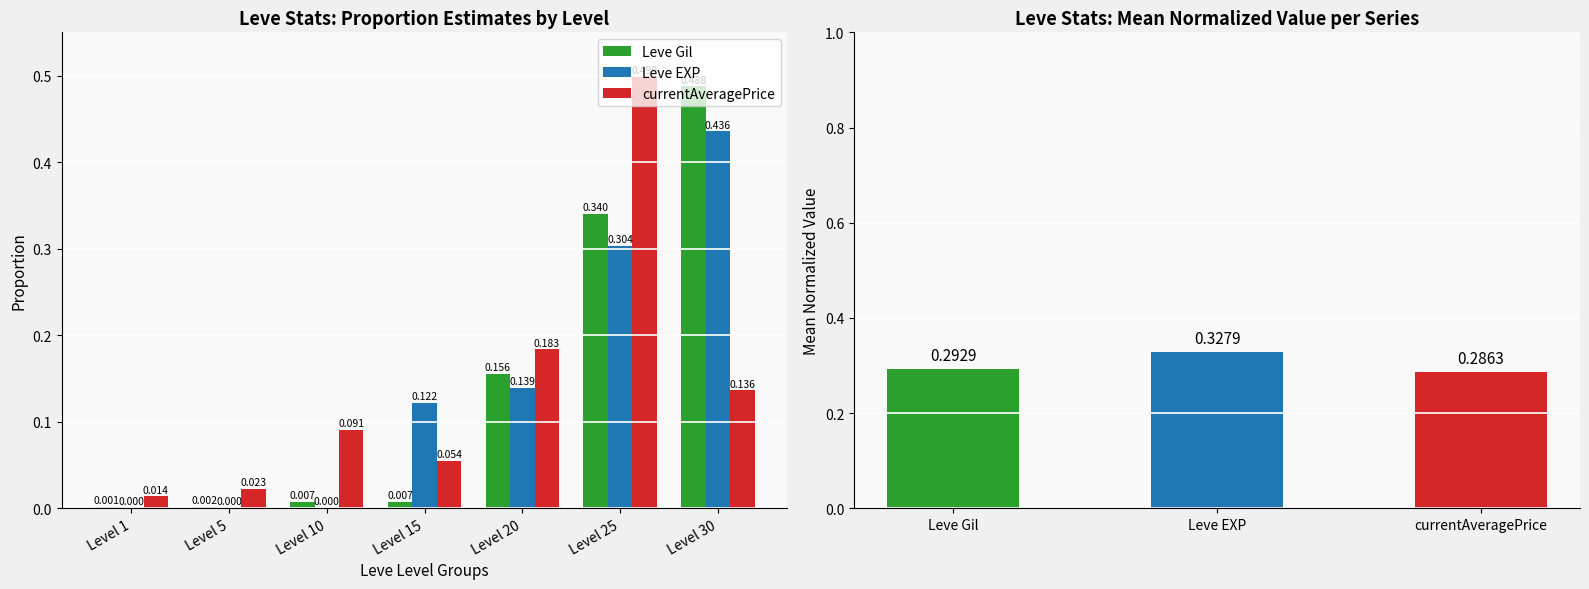

Reading right to left, list all the values displayed in this chart.

Leve Gil: 0.5	0.3	0.2	0.0	0.0	0.0	0.0
Leve EXP: 0.4	0.3	0.1	0.1	0.0	0.0	0.0
currentAveragePrice: 0.1	0.5	0.2	0.1	0.1	0.0	0.0